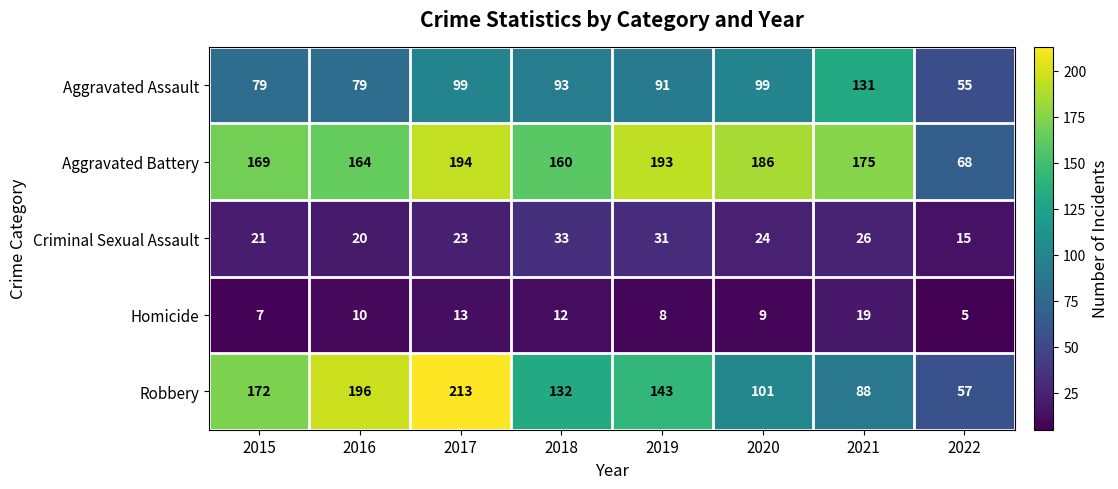

What is the approximate value of Criminal Sexual Assault at 2021?

26